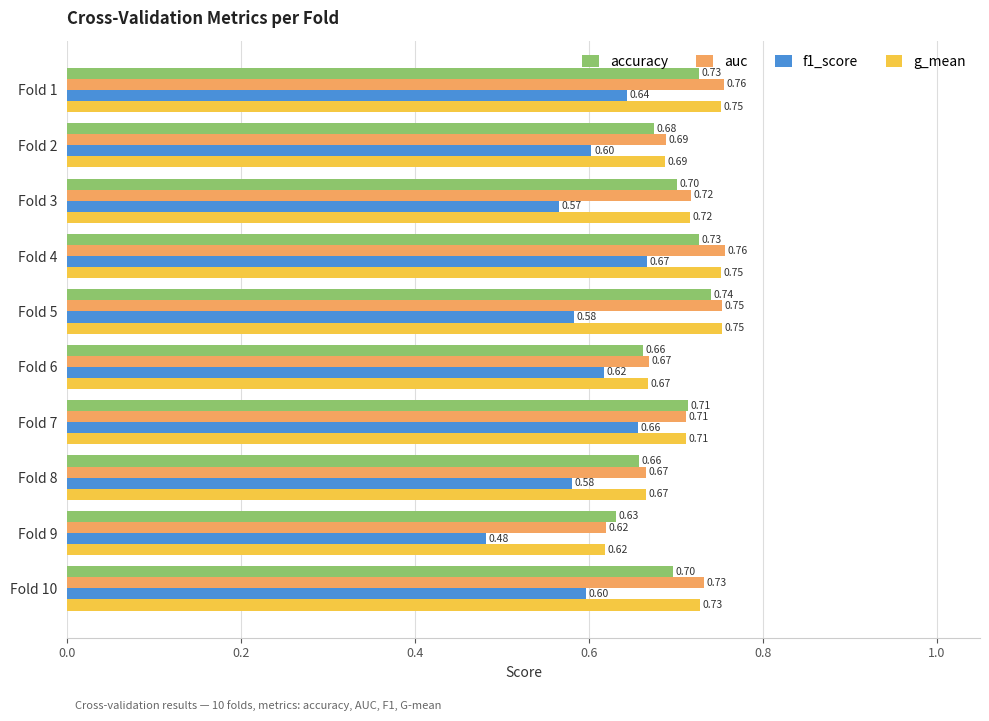

List the series in order of their peak value, lowest first.

f1_score, accuracy, g_mean, auc